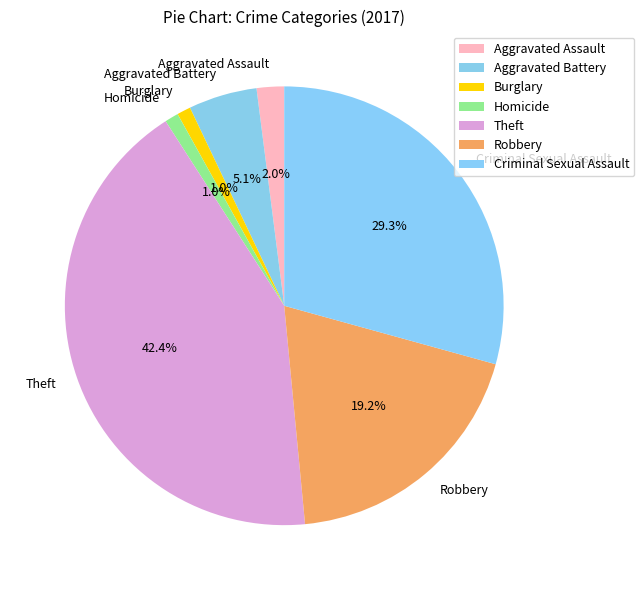

What is the largest slice in the pie chart?

Theft